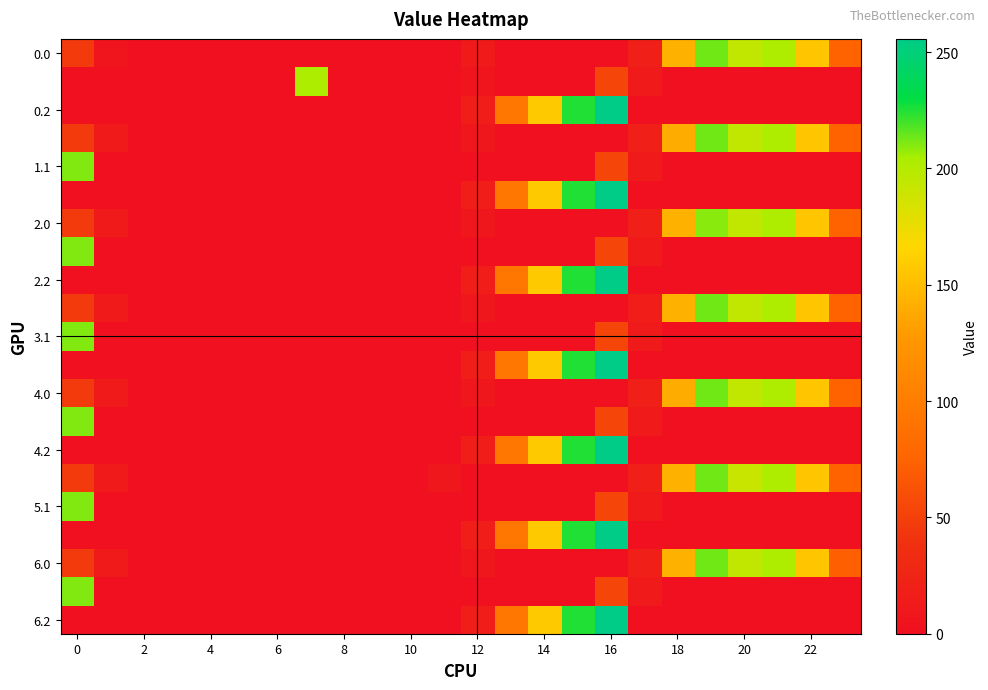

Which label corresponds to the largest value in the chart?

16